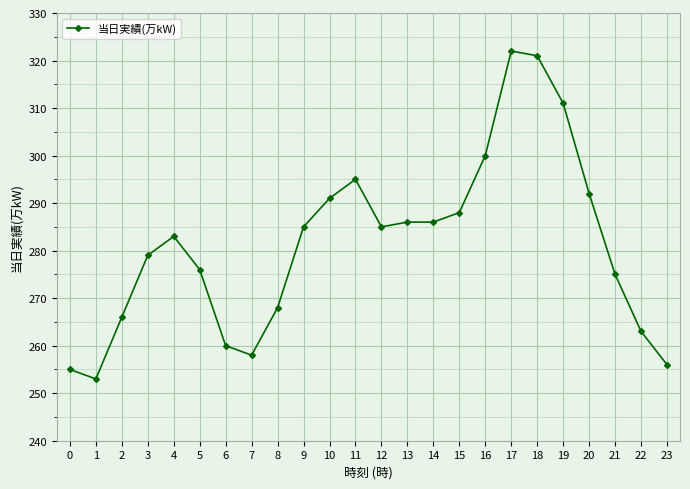

How many lines are shown in the chart?

1